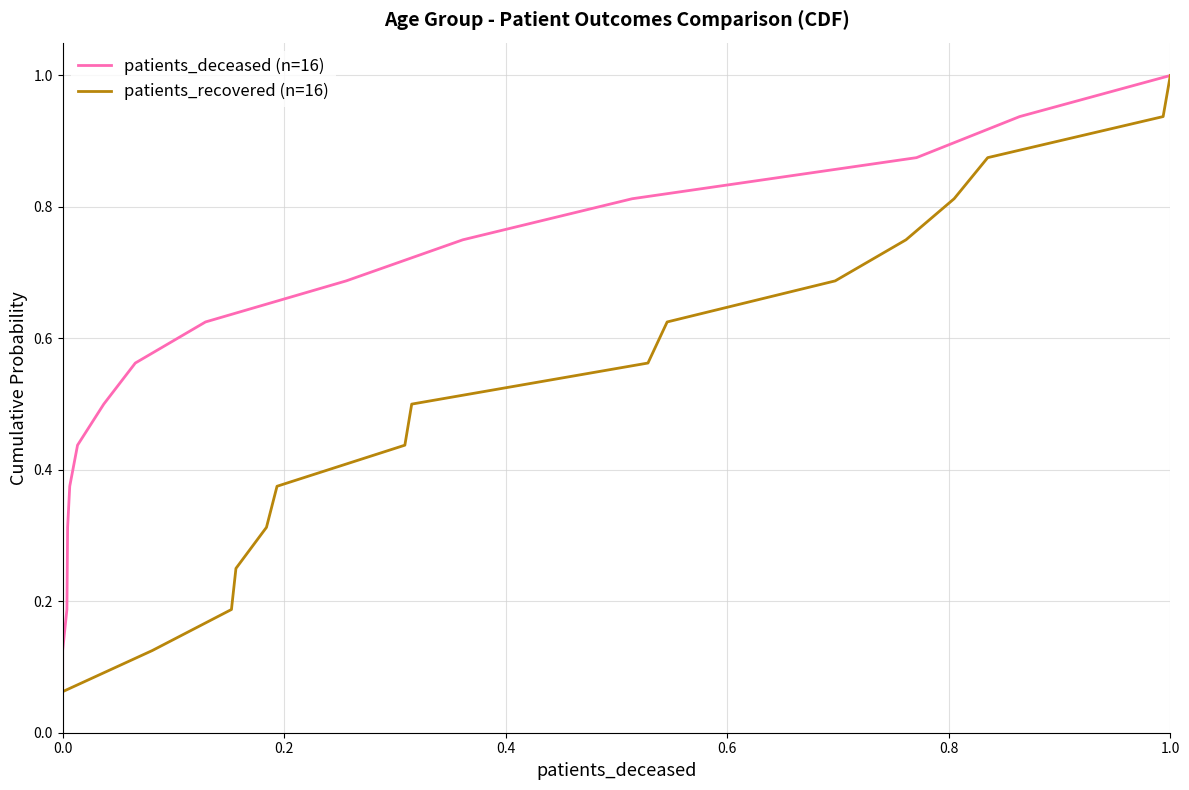

What is the highest value of the patients_recovered (n=16) series?

1.0